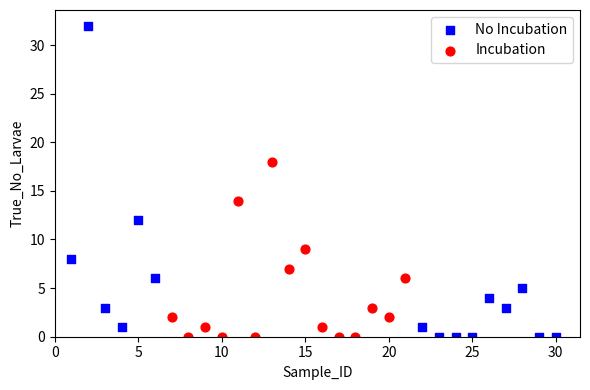

Which series has the largest Y range (max minus min)?

No Incubation